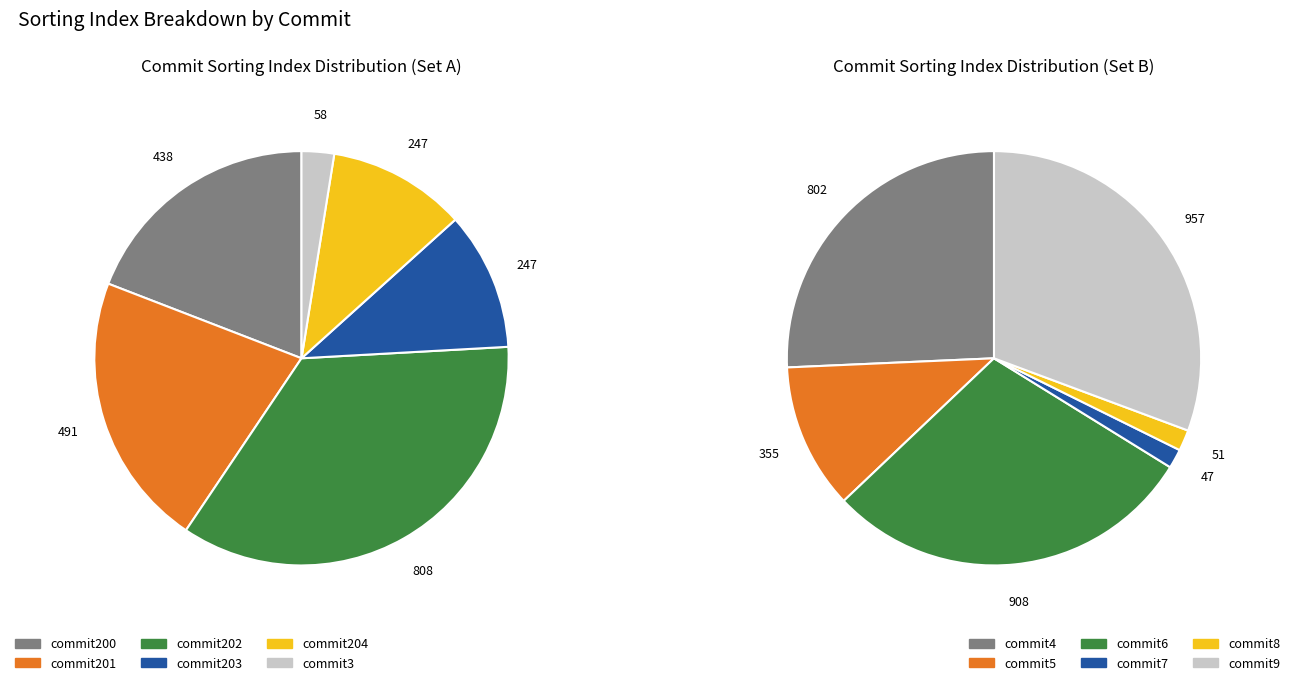

Combined, do commit204 and commit203 account for over 50%?

No